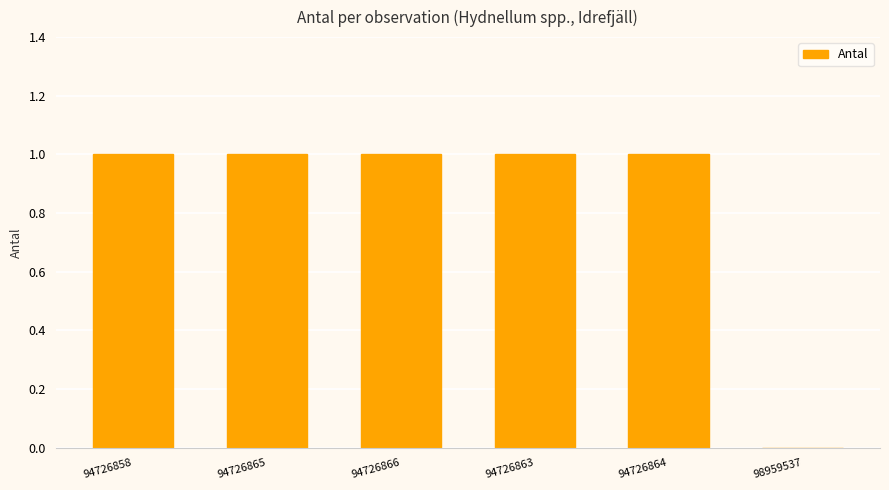

Is it true that the value at 98959537 is 1?

False